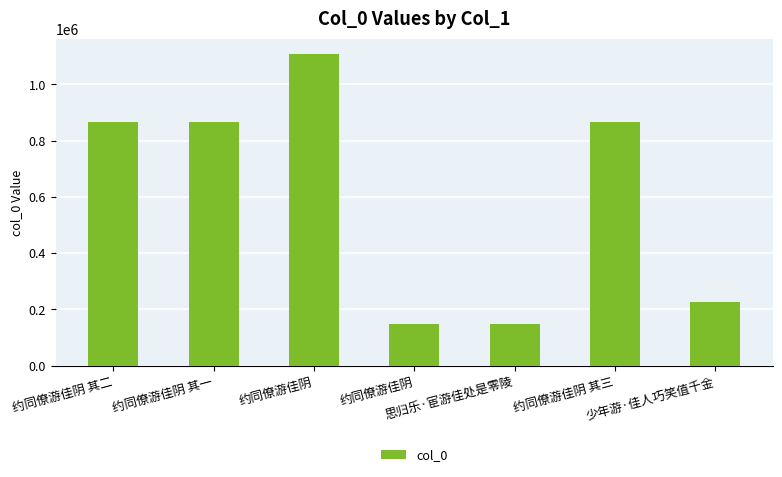

At which label is the value closest to 627842?

约同僚游佳阴 其二